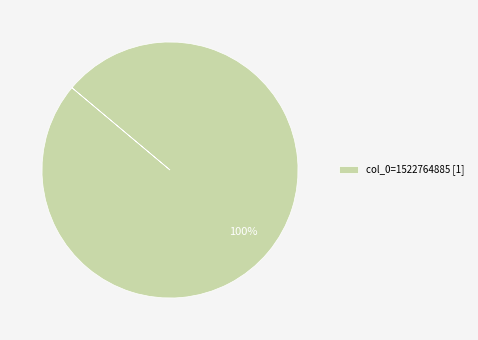

Is there a majority slice in this chart?

Yes